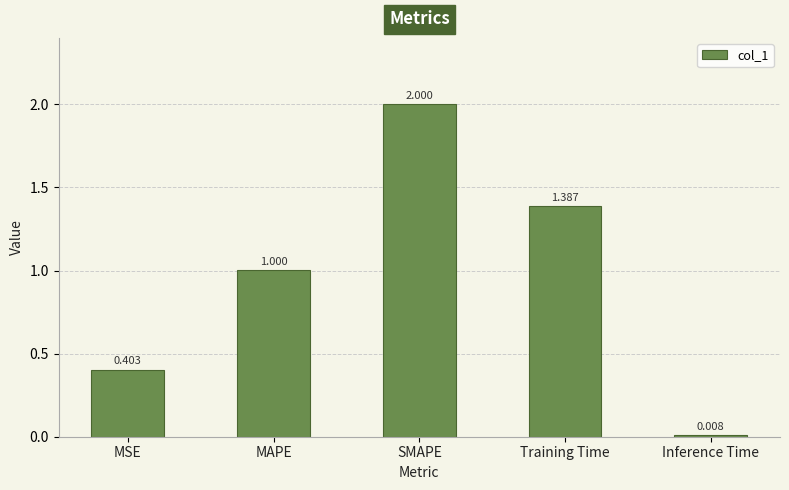

Which has a higher value, SMAPE or MAPE?

SMAPE